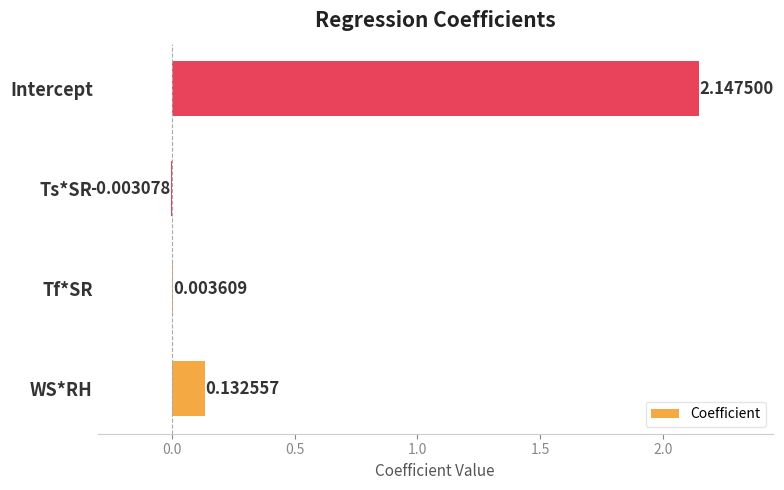

Where is the data nearest to the value 1?

WS*RH